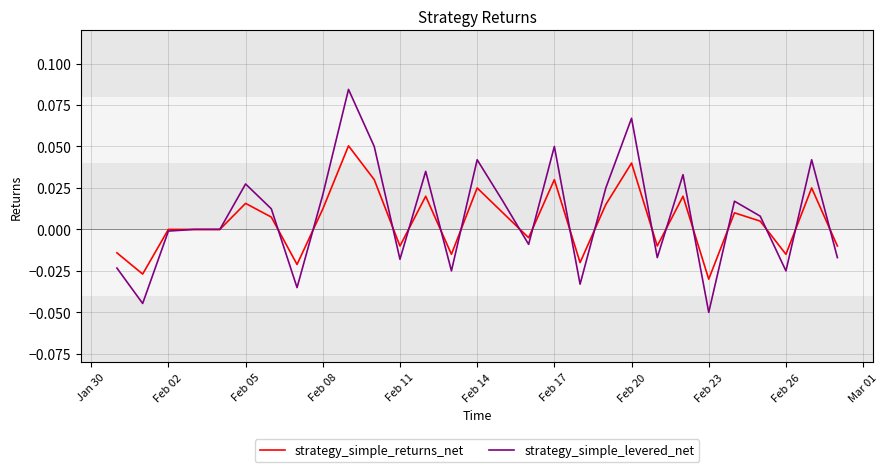

Which series has the widest spread of values?

strategy_simple_levered_net